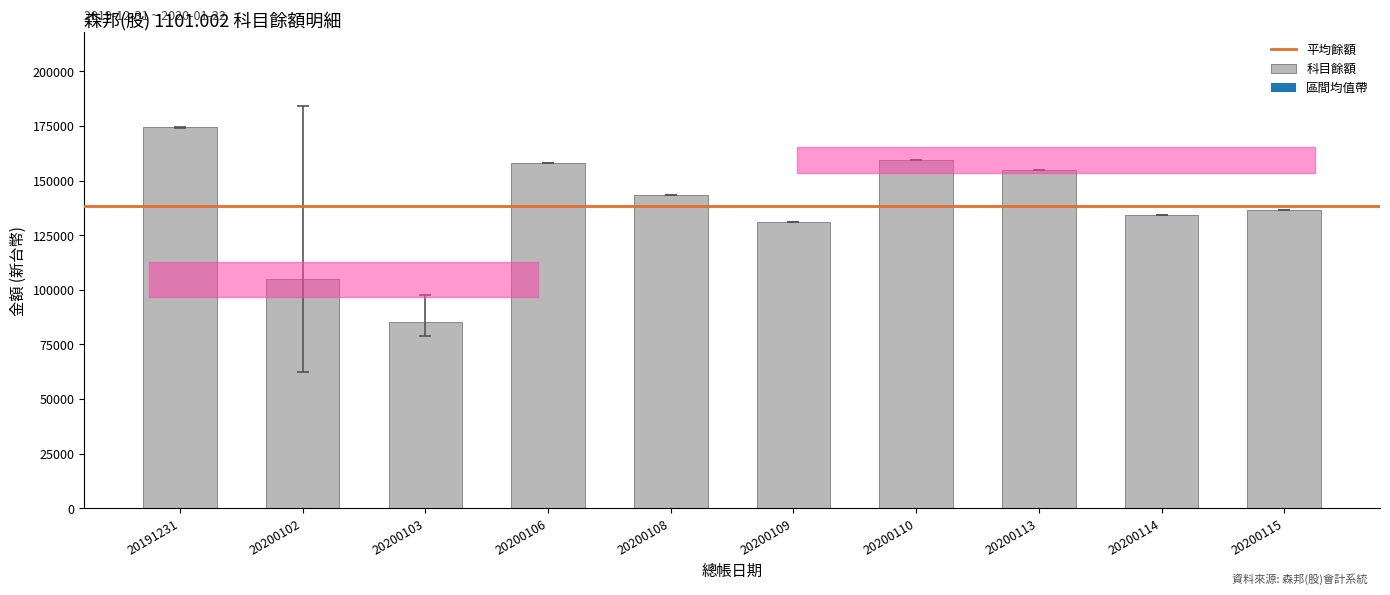

The value at 20200109 is 44499. True or false?

False